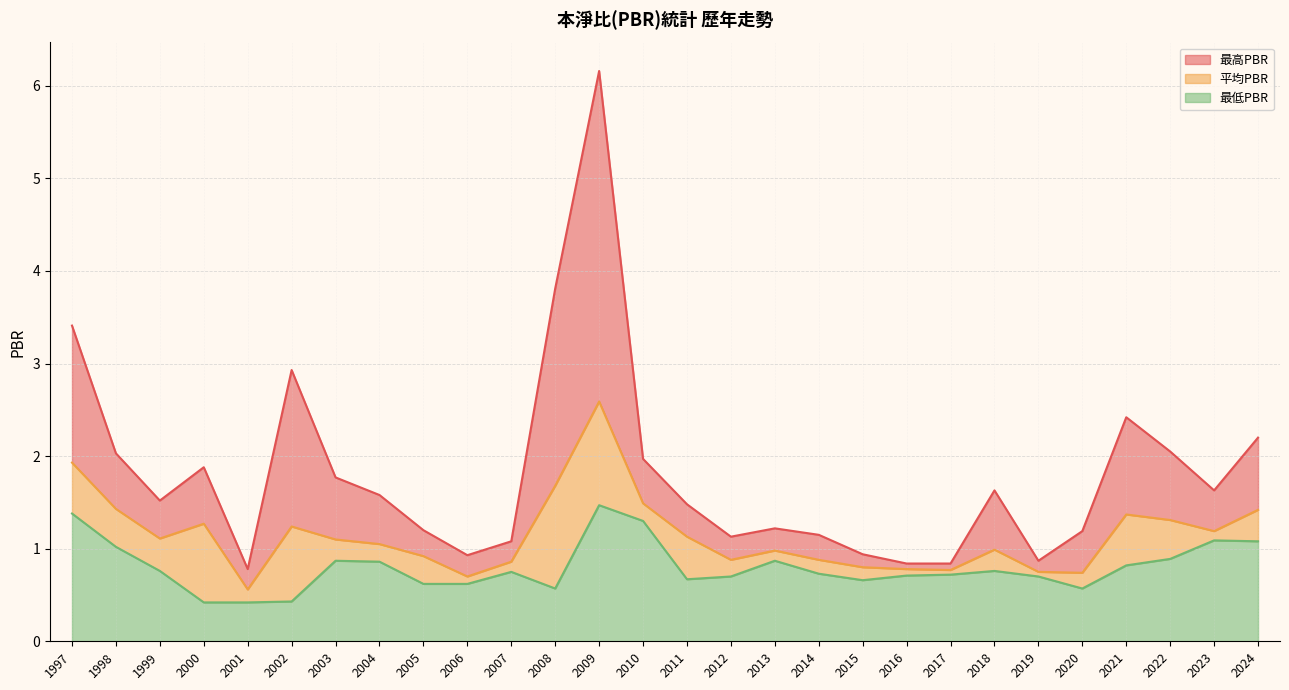

What are all the series names shown in the legend?

最高PBR, 平均PBR, 最低PBR